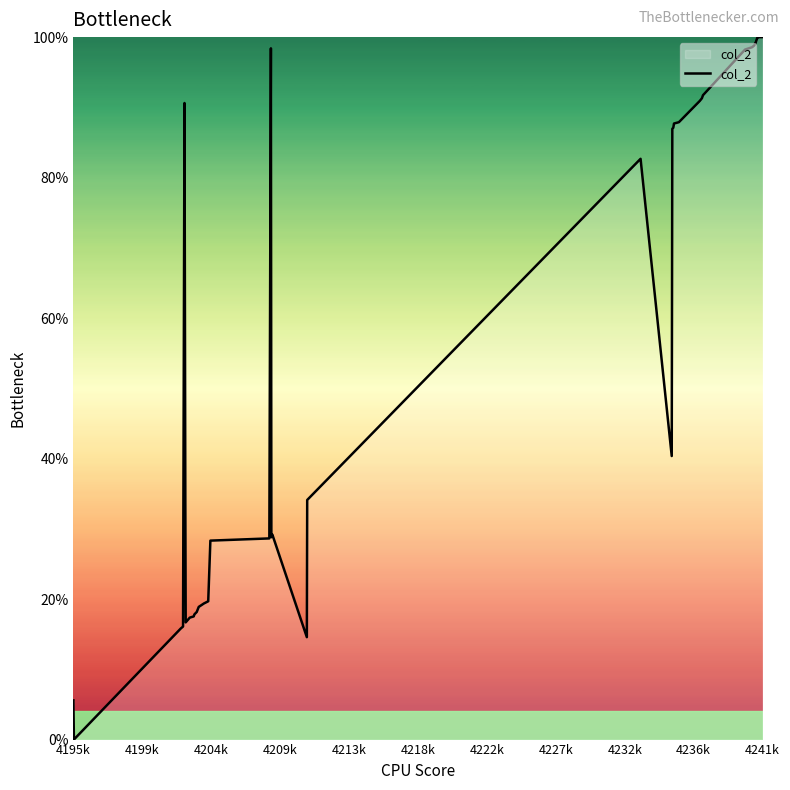

Count the number of data series in this chart.

1